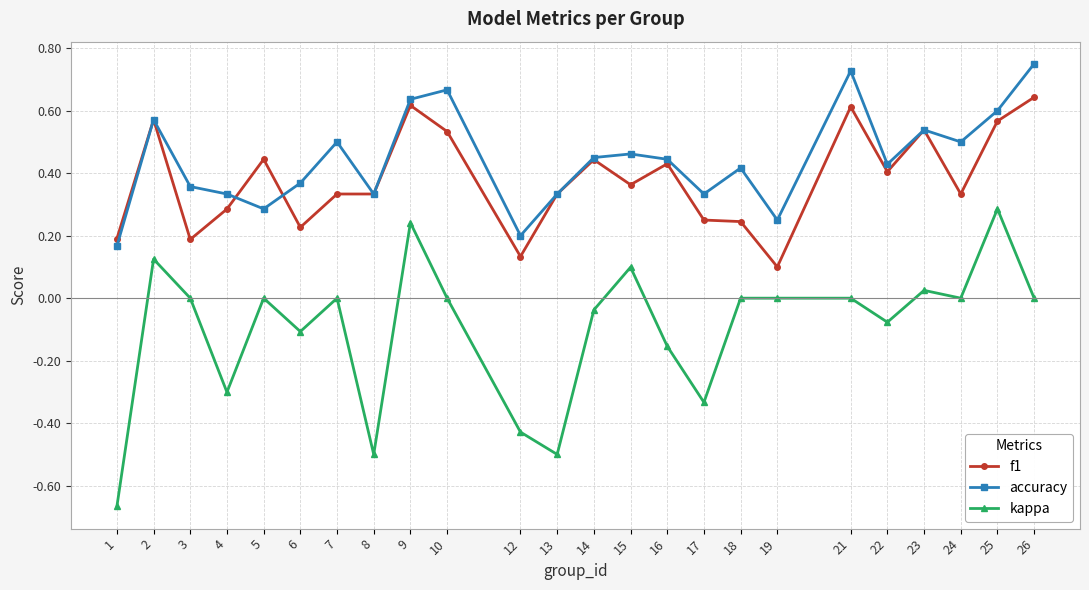

The kappa series shows -0.3 at 4. True or false?

True